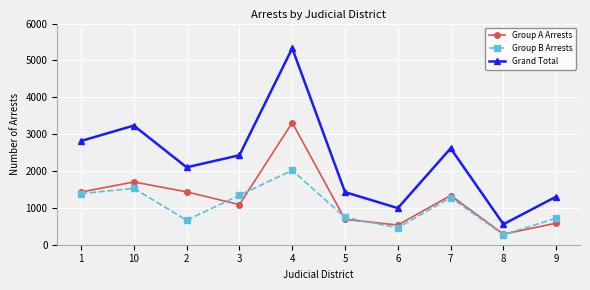

What is the label of the 1st point from the left?

1